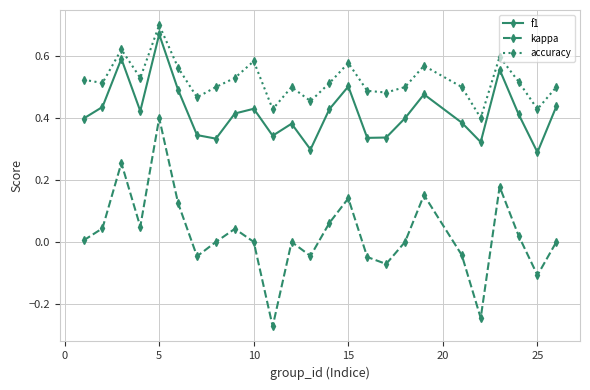

Which series has the largest total across all categories?

accuracy